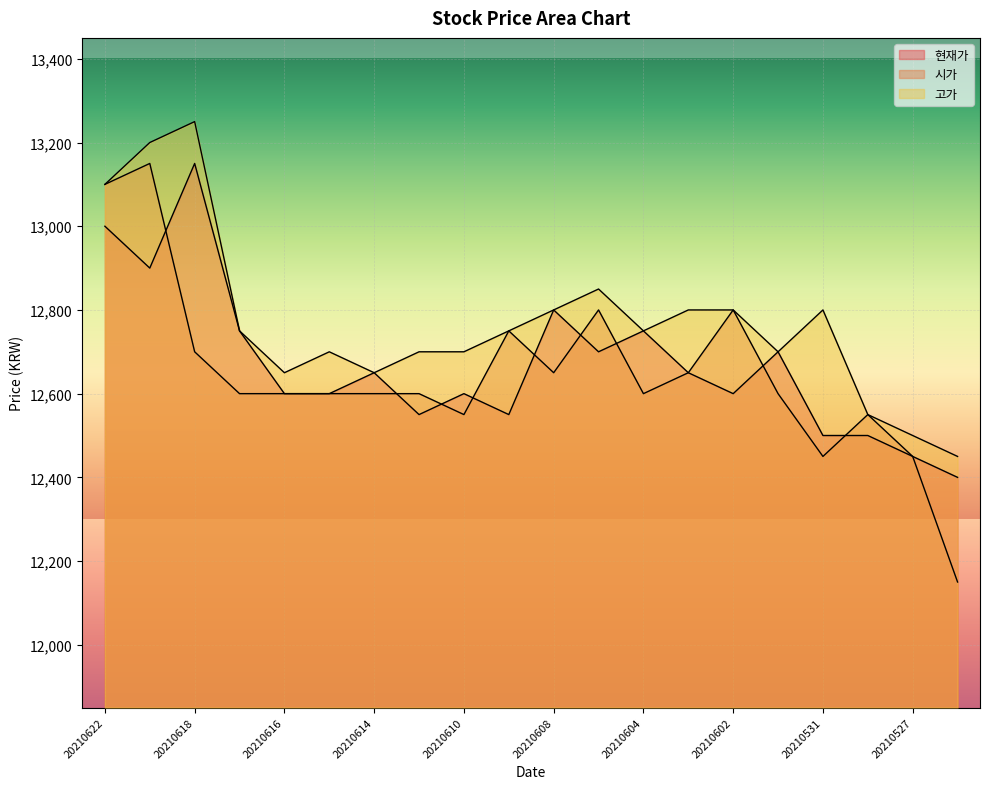

How many lines are shown in the chart?

3